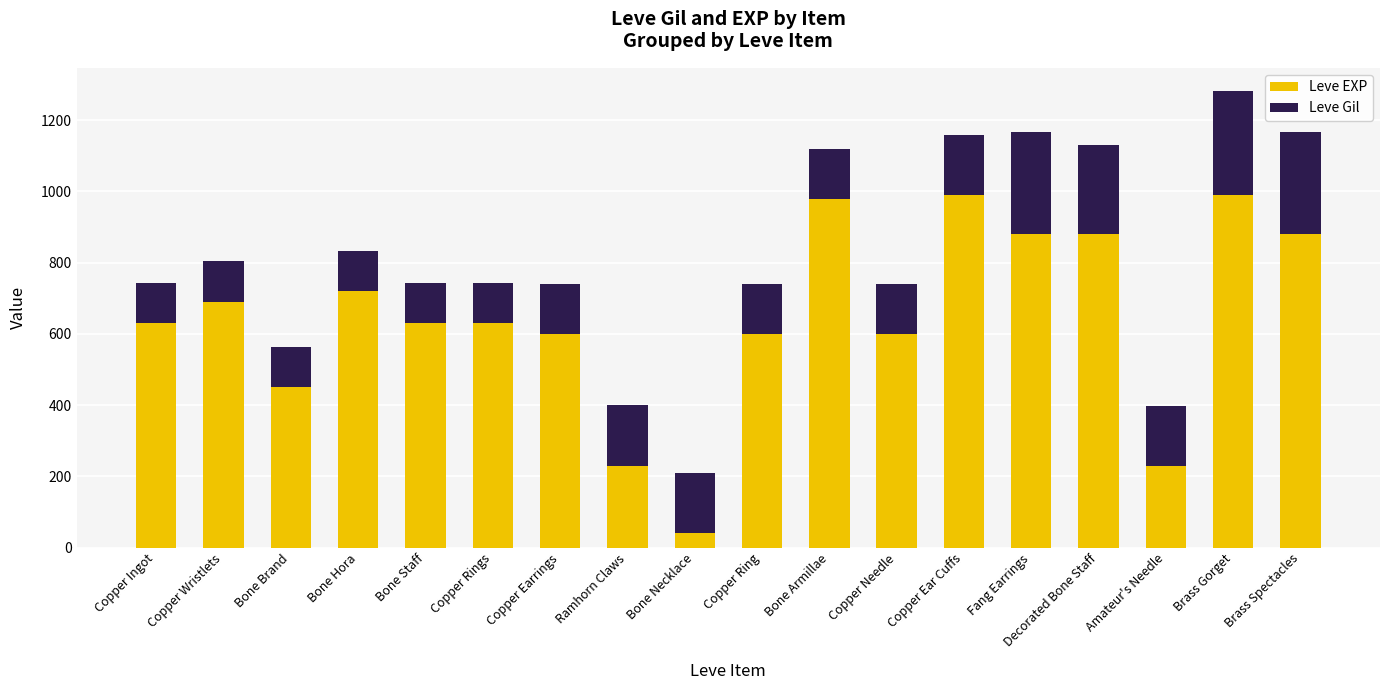

Is it true that Leve EXP equals 230 at Ramhorn Claws?

True